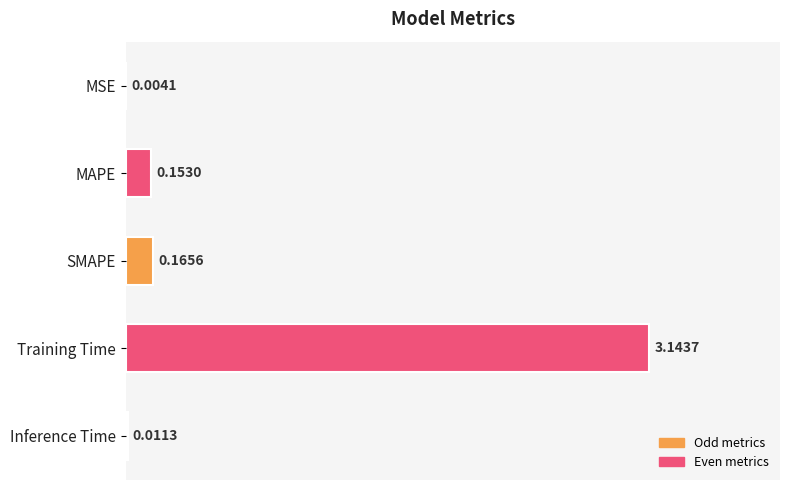

What is the sum of all values?

3.5